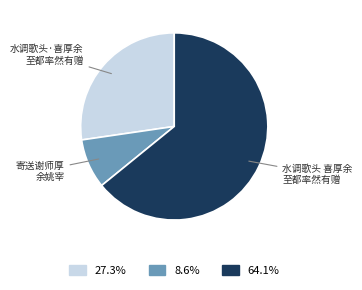

Does any single category account for the majority?

Yes